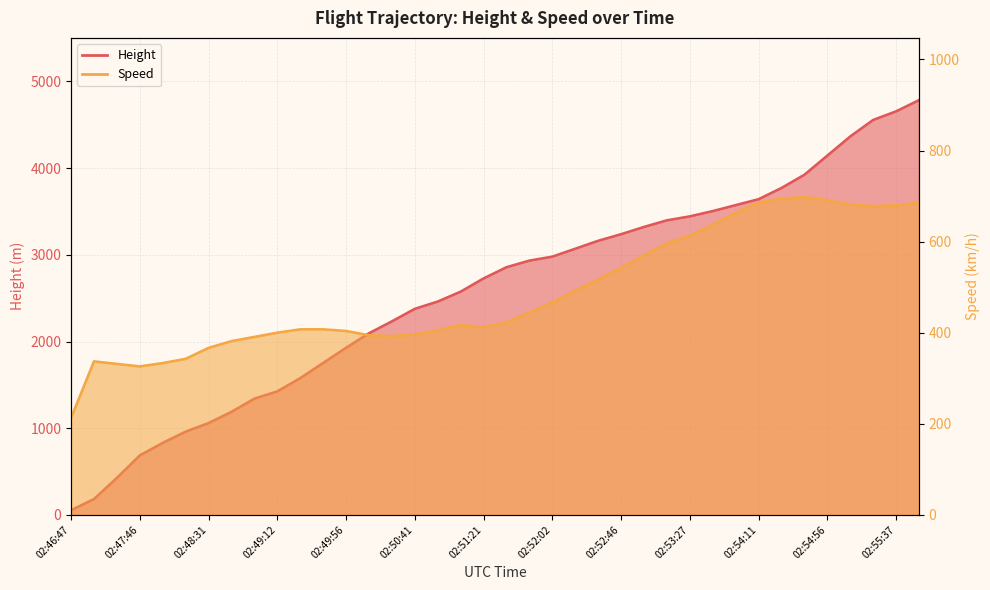

Is it true that Speed equals 685.2 at 02:54:11?

True